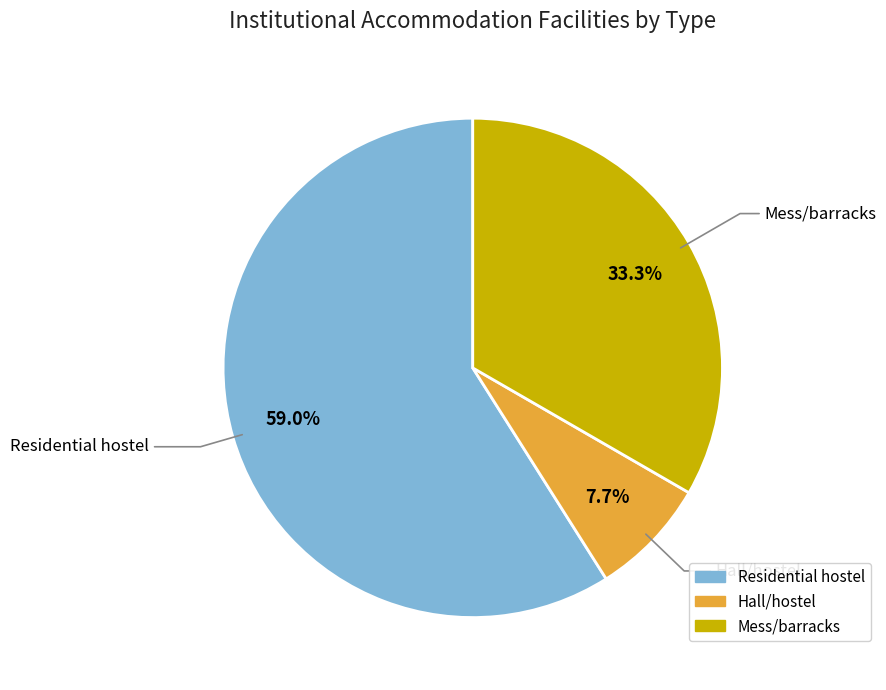

Which category accounts for the majority?

Residential hostel